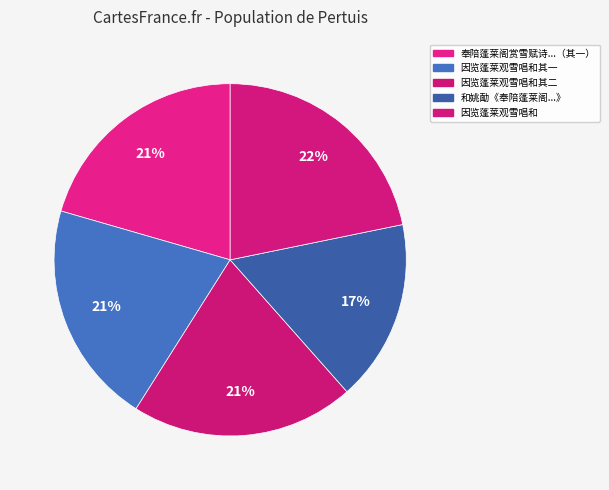

How many slices are in this pie chart?

5